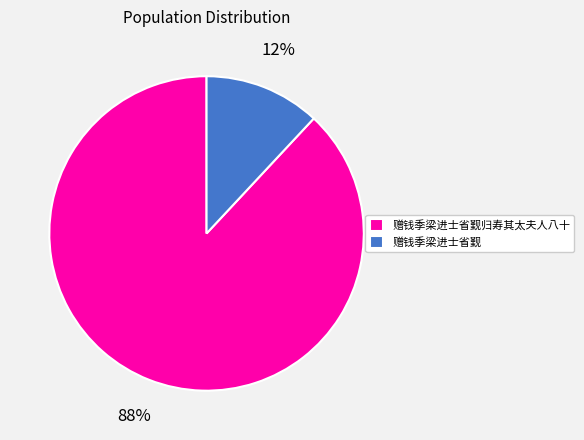

What is the largest slice in the pie chart?

赠钱季梁进士省觐归寿其太夫人八十